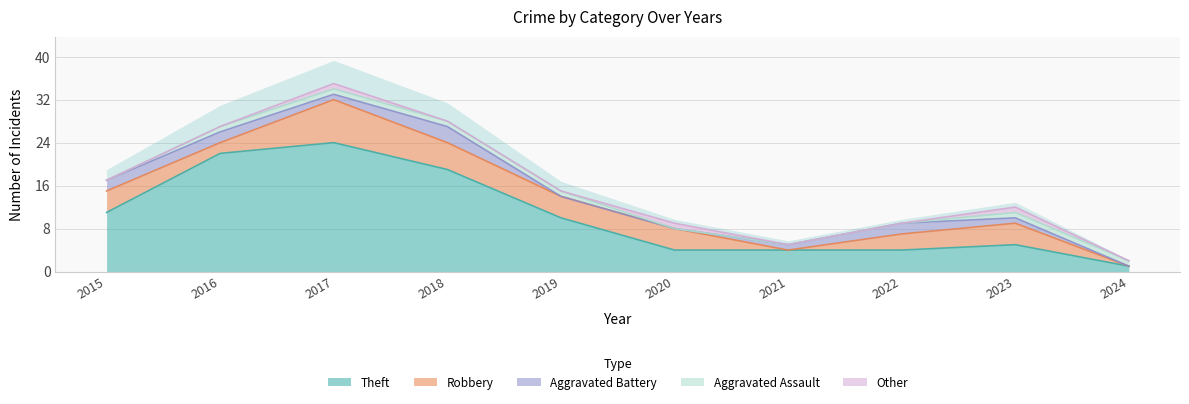

Is it true that Theft equals 4 at 2020?

True